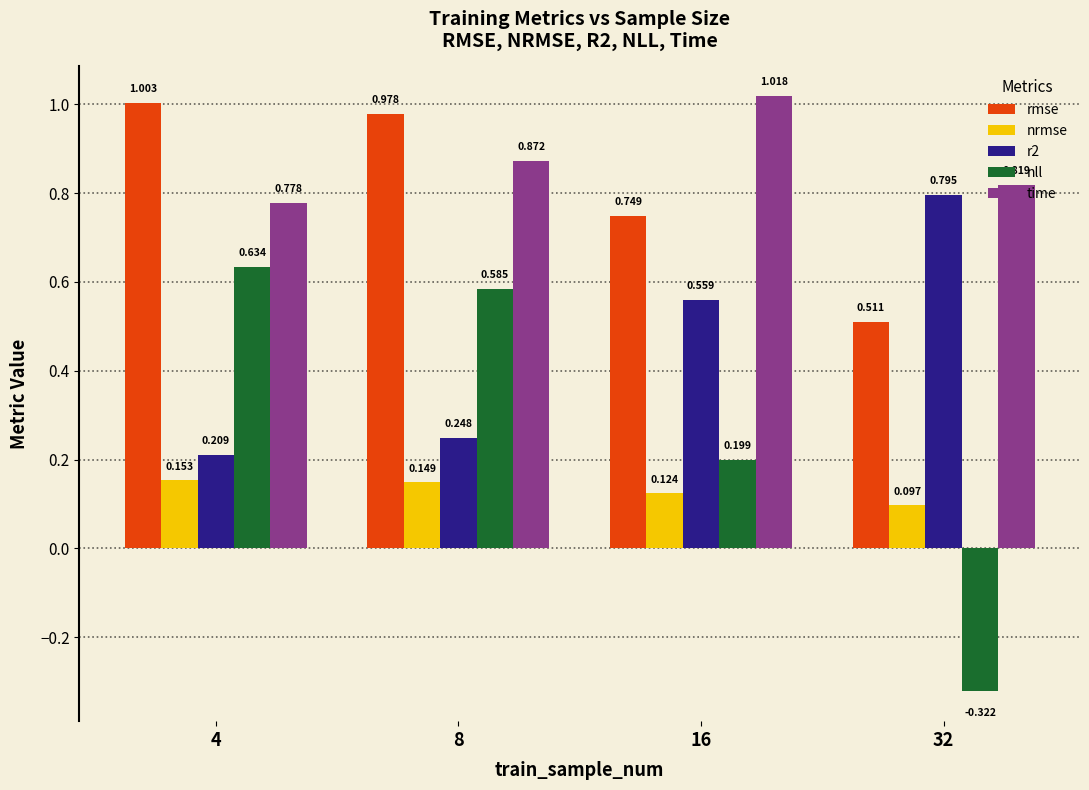

Rank the series at 16 from lowest to highest value.

nrmse, nll, r2, rmse, time